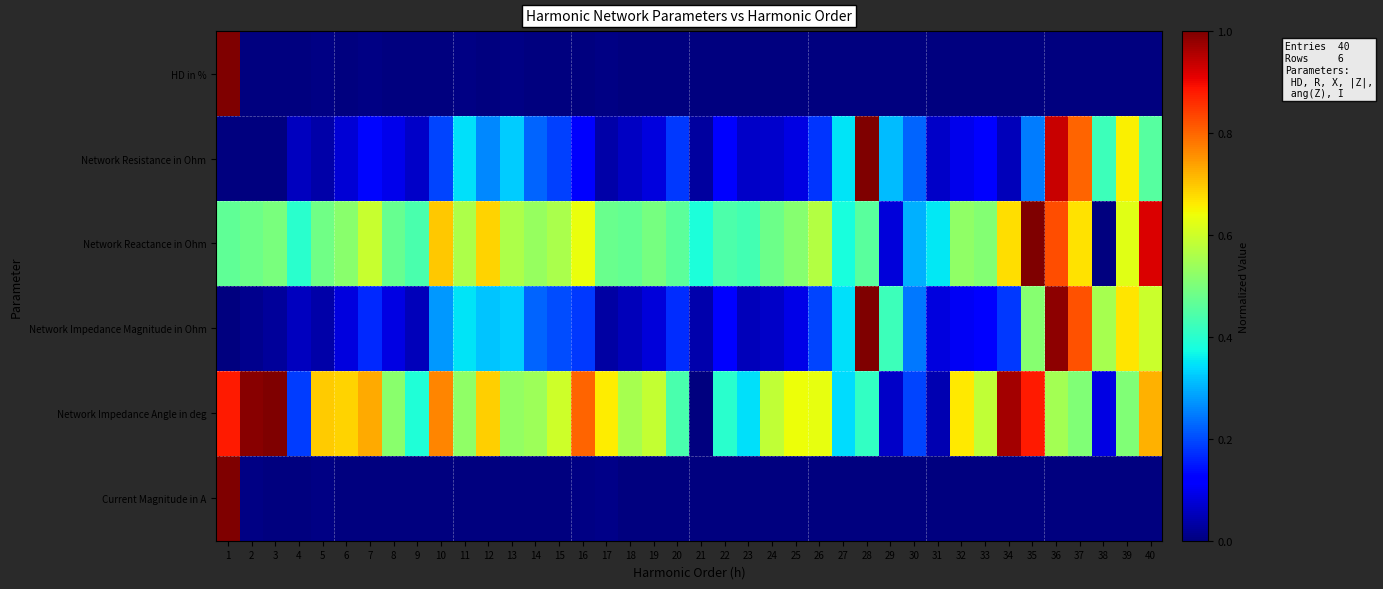

Which category has the highest value across all series?

1